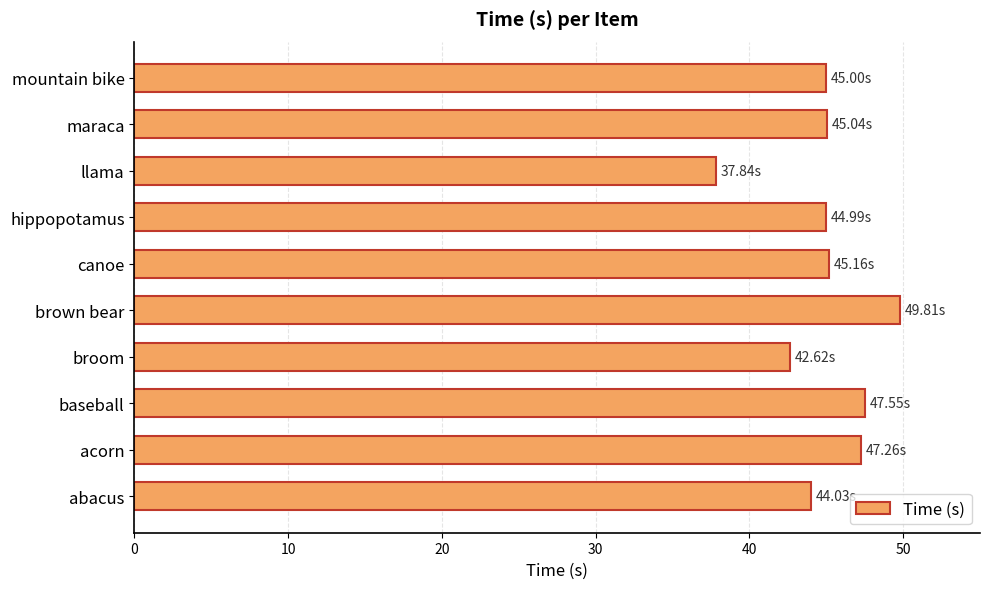

Approximately how many times larger is the value at maraca compared to abacus?

1.0